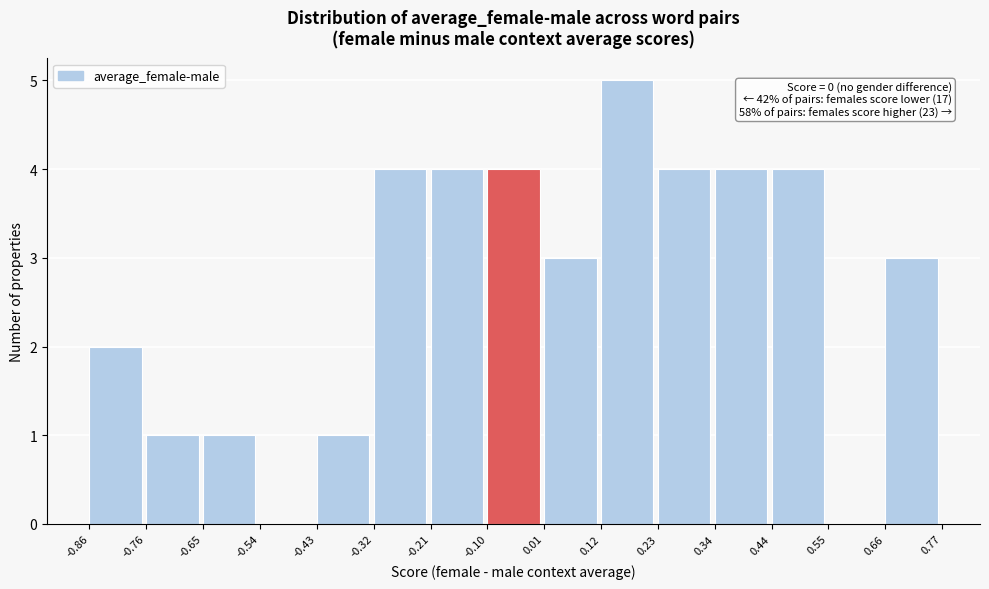

Which range on the x-axis has the tallest bar?

0.12 to 0.23